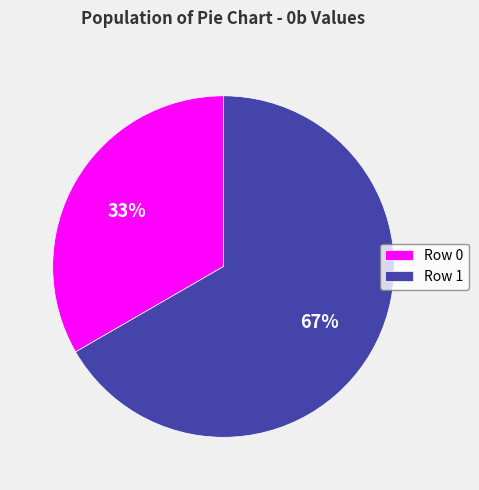

Is there a majority slice in this chart?

Yes